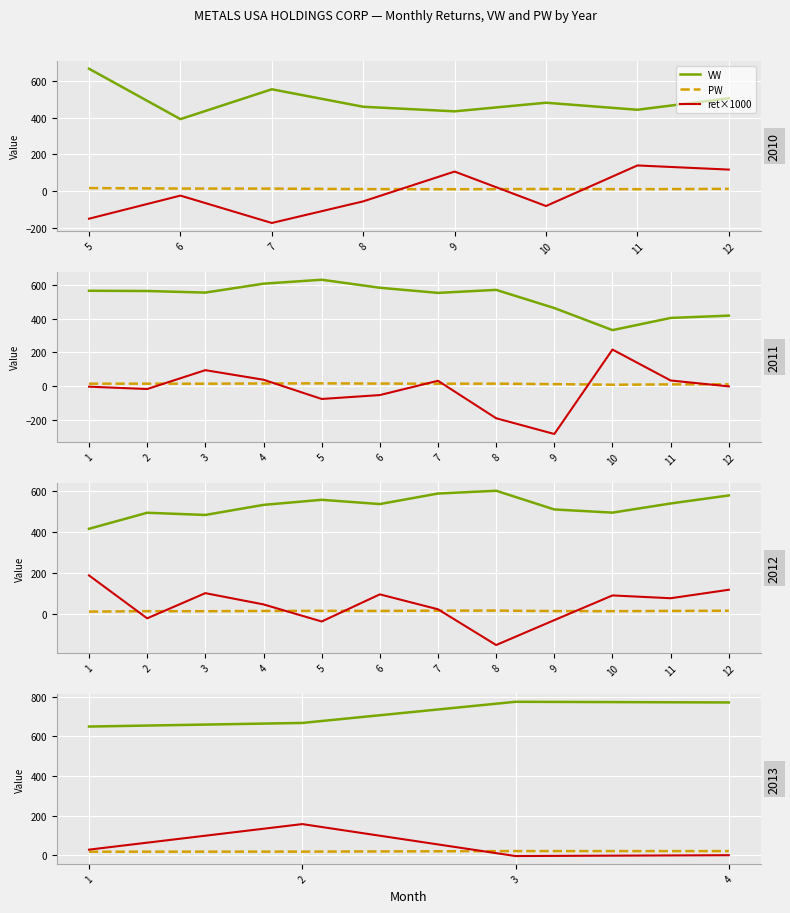

True or false: VW and ret×1000 cross at least once.

False